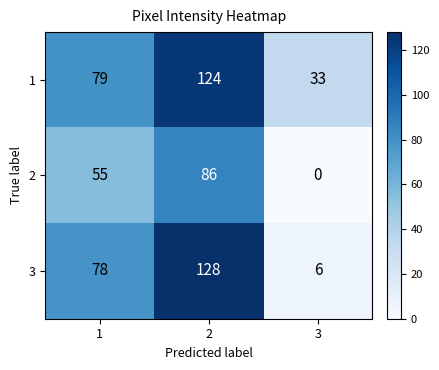

At how many categories does at least one series exceed 0?

3